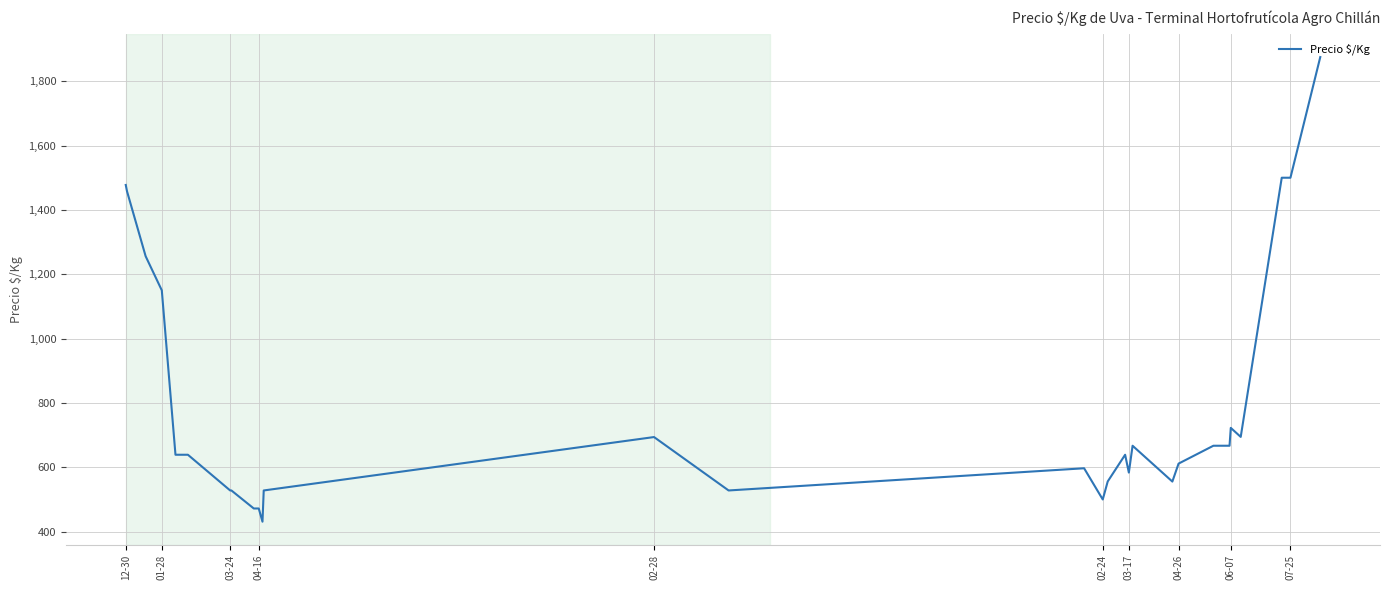

What is the difference between the maximum and minimum values?

1444.0